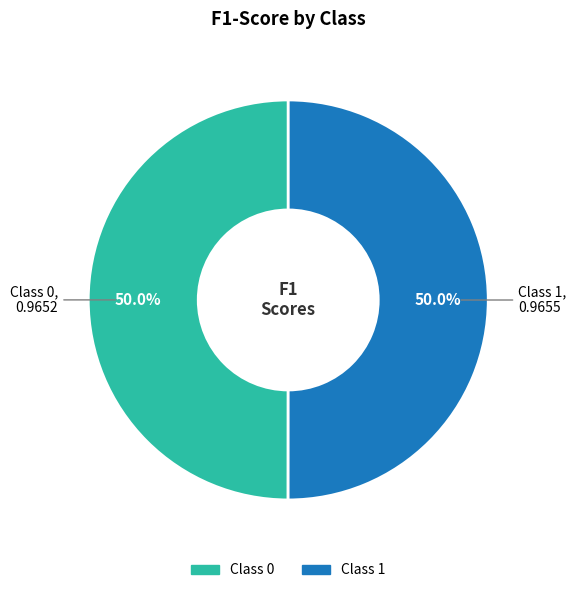

How many slices are in this pie chart?

2